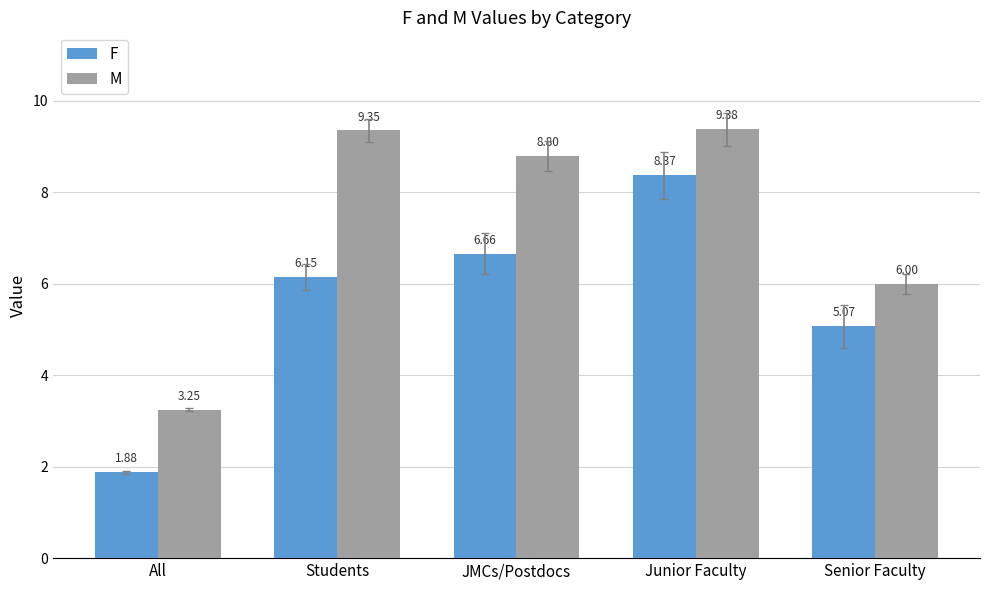

Which series changed the most between Students and Senior Faculty?

M